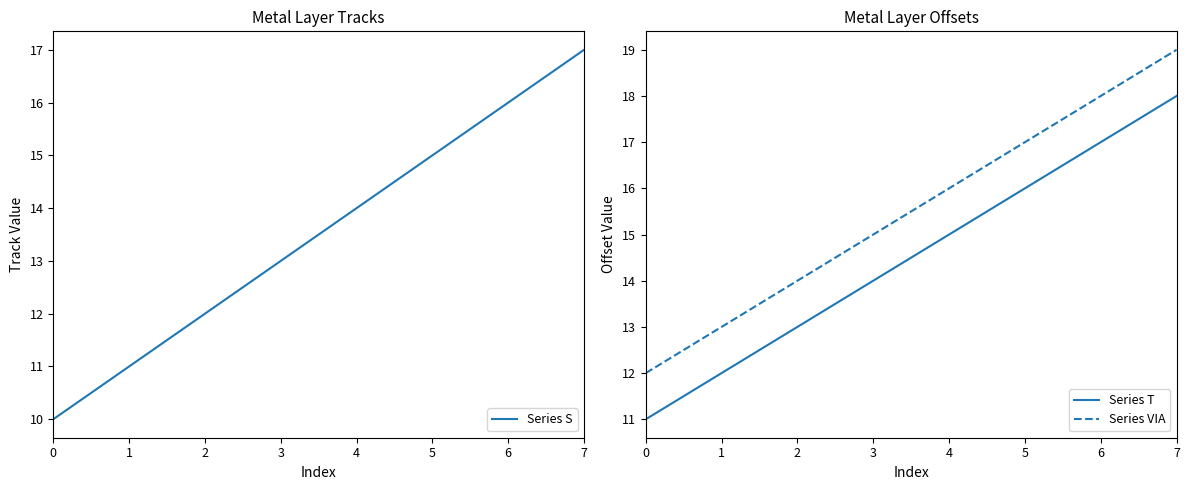

At how many categories does at least one series exceed 14?

5